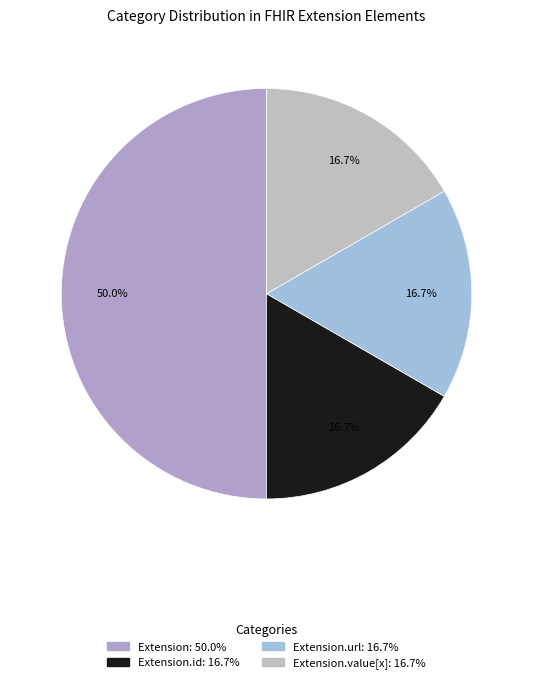

Count the number of slices in the pie.

4